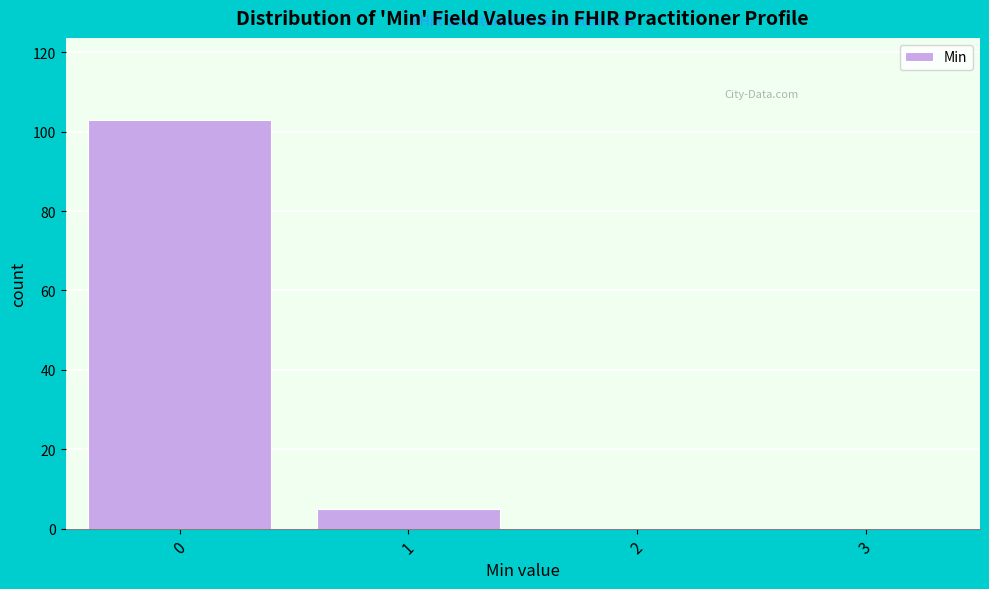

Reading left to right, what are all the values shown in this chart?

0=103	1=5	2=0	3=0